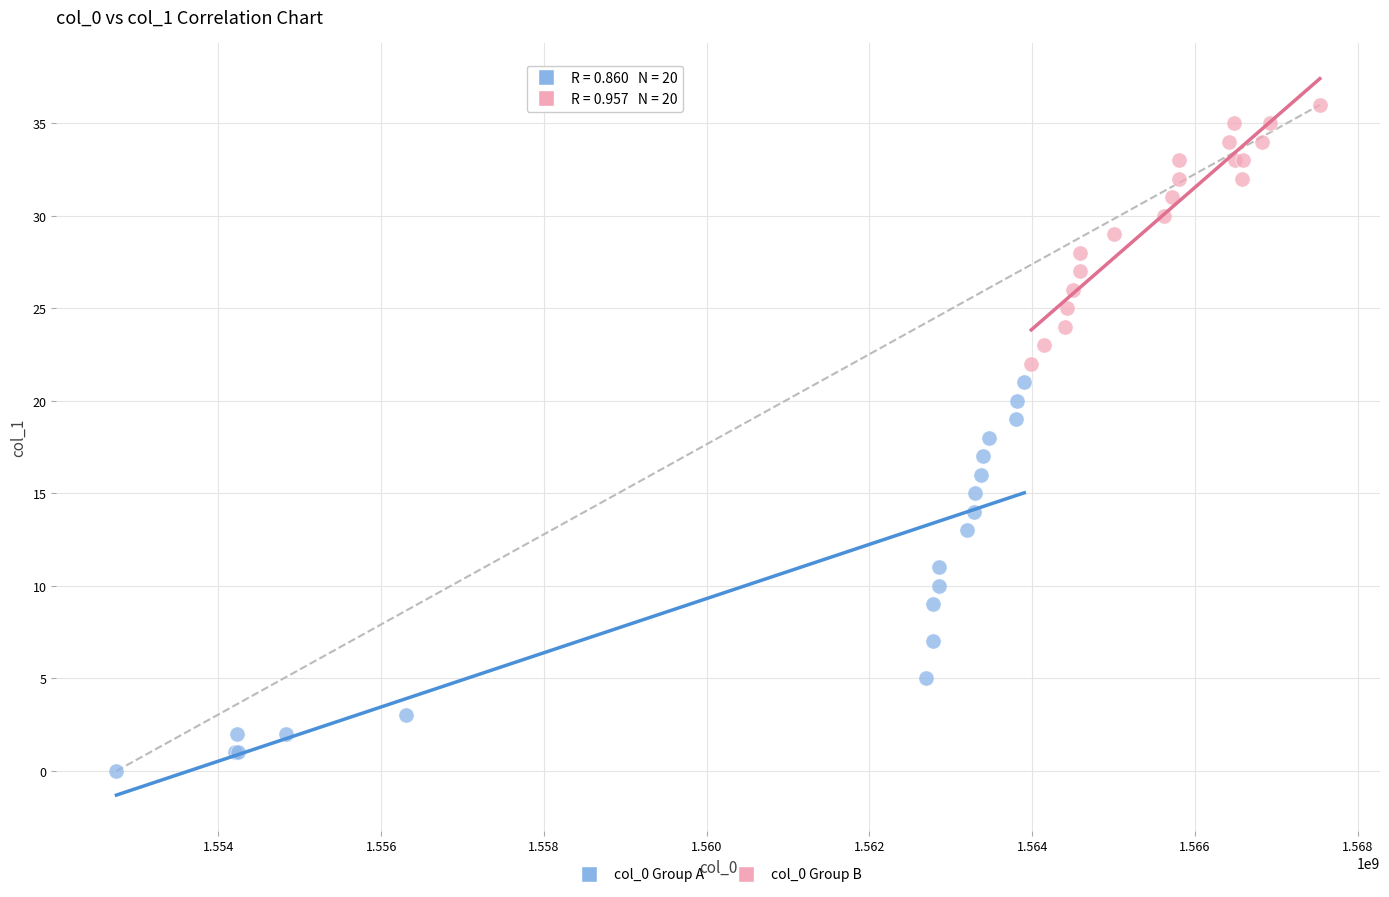

What are all the series names shown in the legend?

col_0 Group A, col_0 Group B